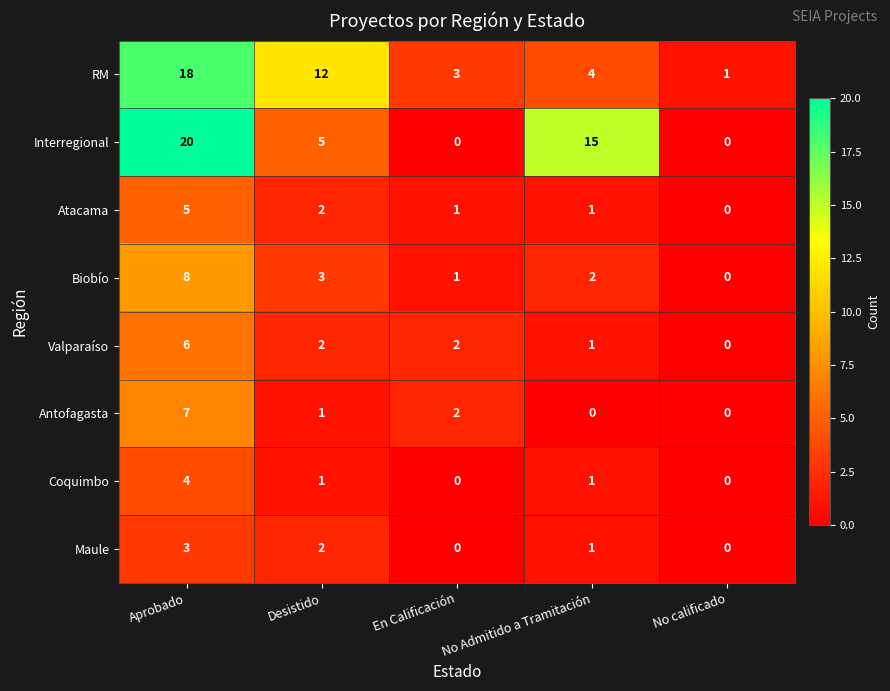

At how many categories does at least one series exceed 10?

3